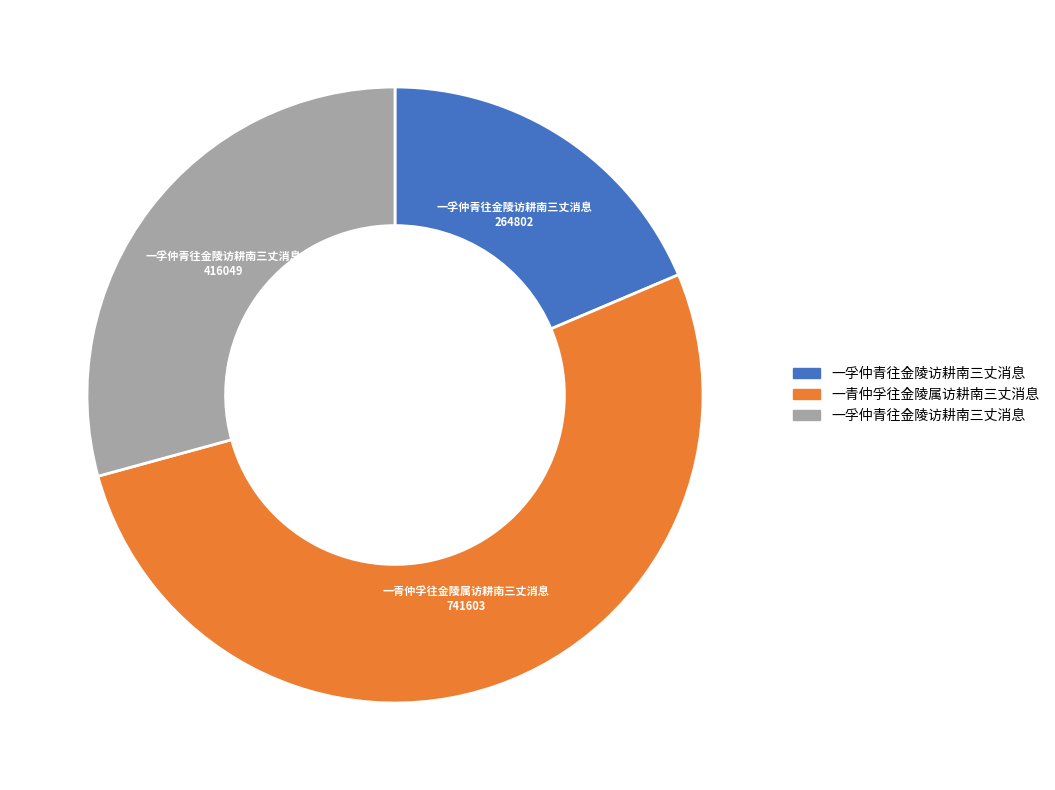

Is there any slice that represents more than half of the pie?

Yes